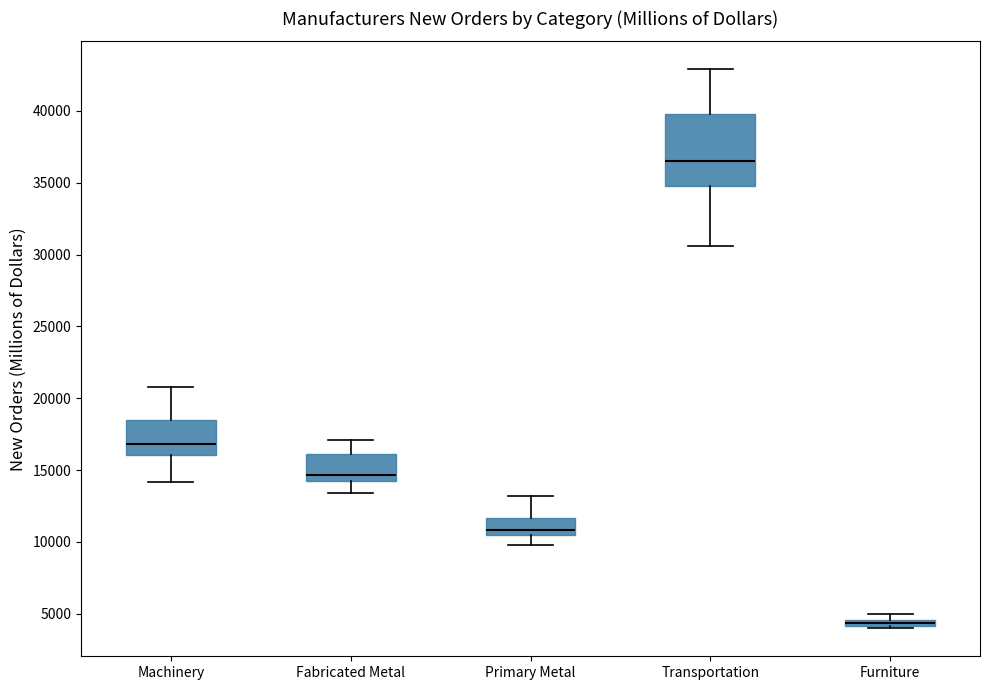

Where does the median line of the box for Primary Metal sit on the y-axis? The values are not printed on the chart, so give them approximately, as read against the axis.

11000